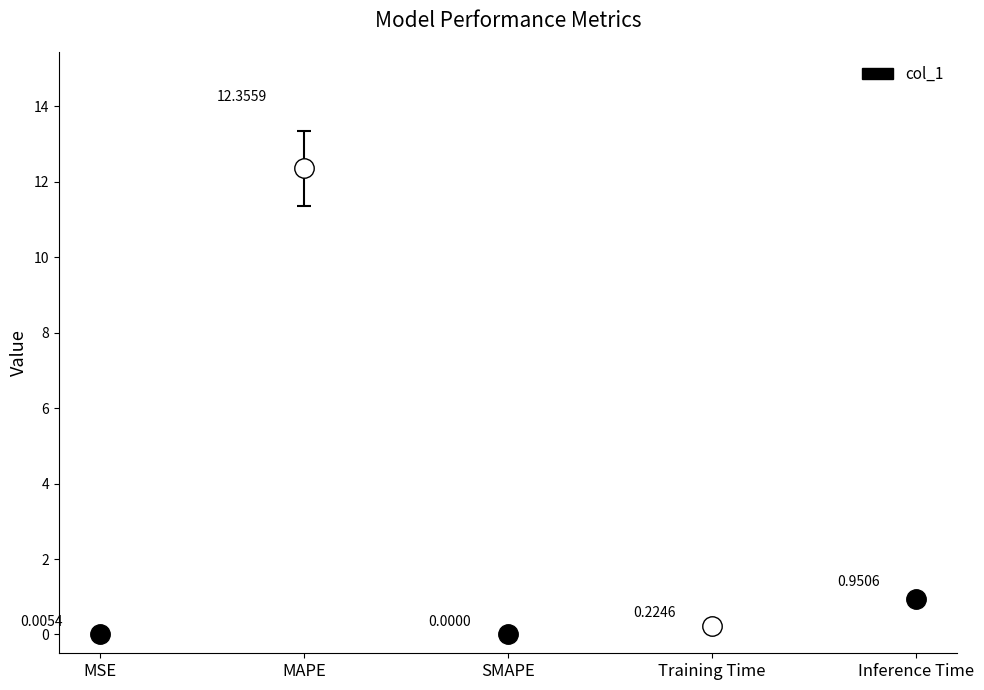

Reading left to right, list all the values displayed in this chart.

0.0	12.4	0.0	0.2	1.0